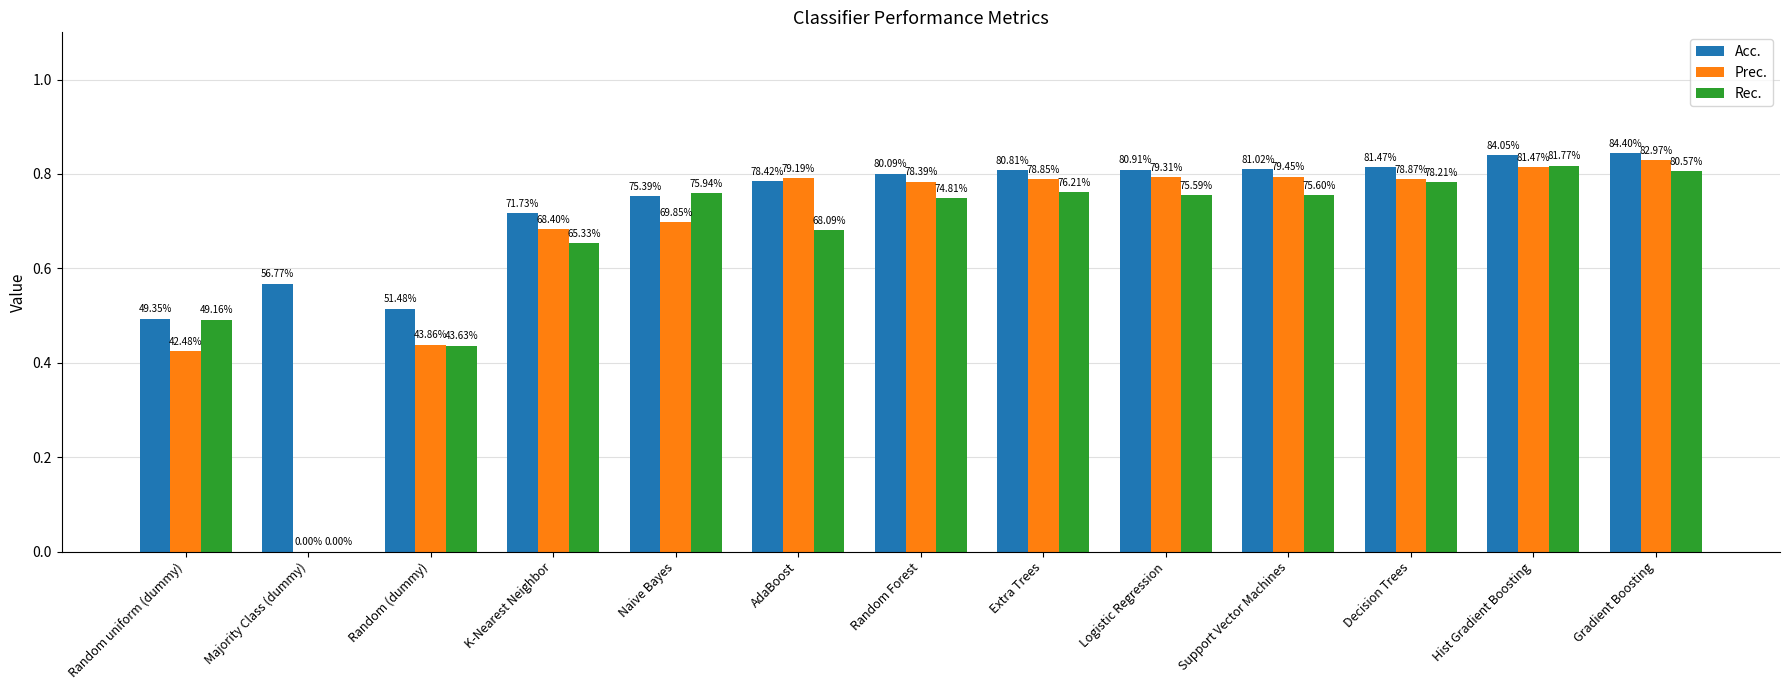

Which series has the largest range (max minus min)?

Prec.